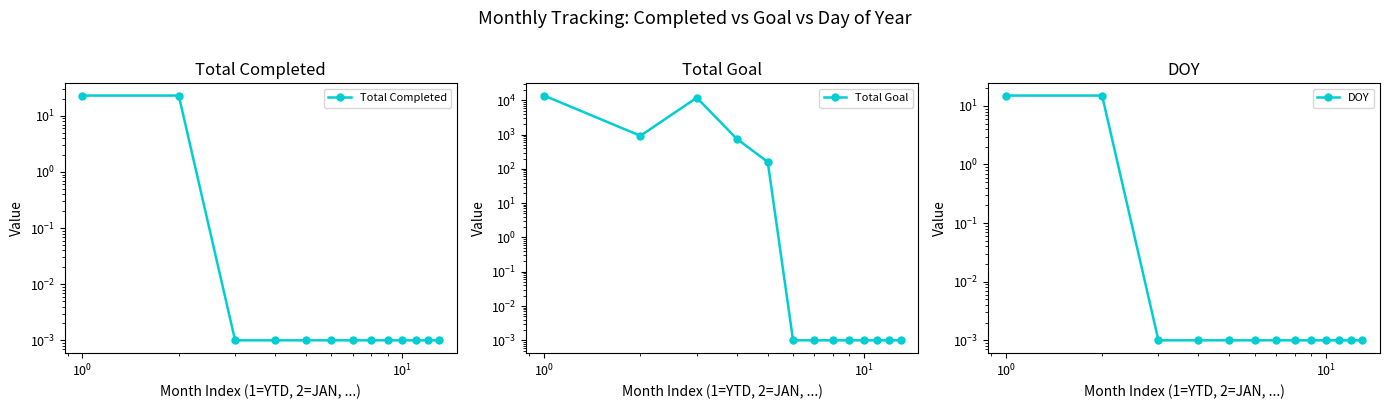

Is it true that DOY equals 0.0 at $\mathdefault{10^{0}}$?

False